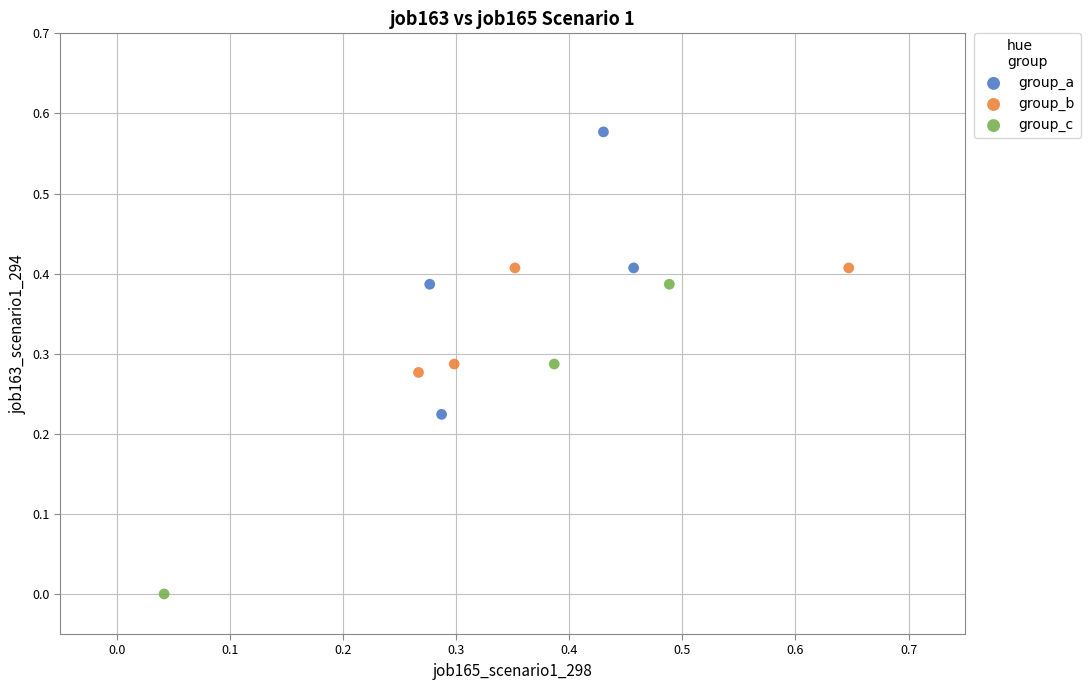

What are all the series names shown in the legend?

group_a, group_b, group_c